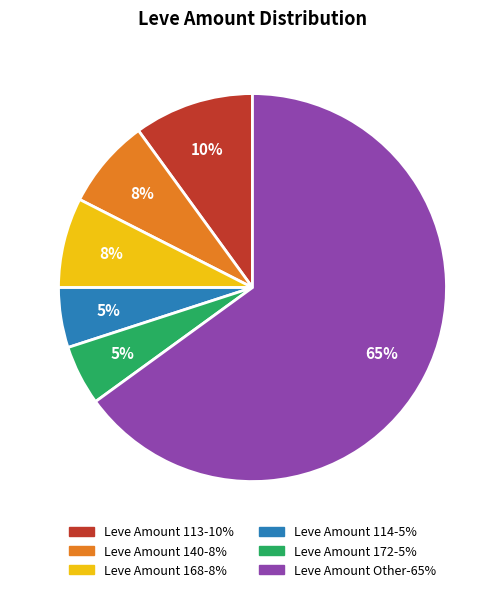

Does any single category account for the majority?

Yes